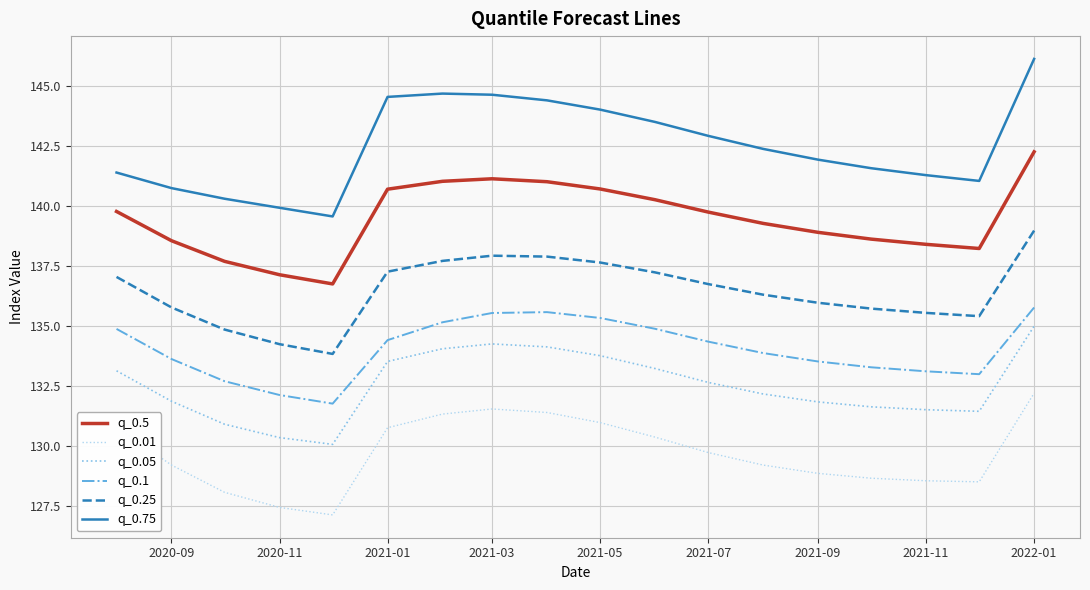

True or false: q_0.5 and q_0.1 intersect in this chart.

False